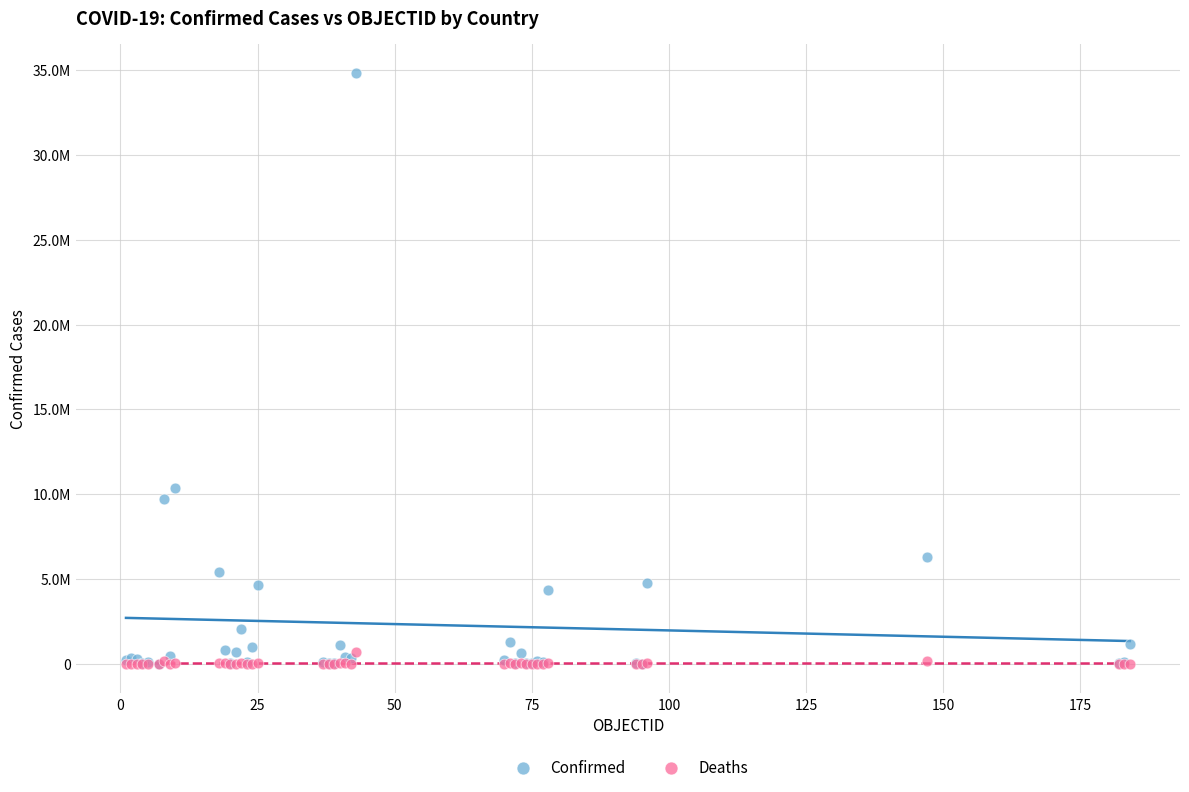

What are all the series names shown in the legend?

Confirmed, Deaths